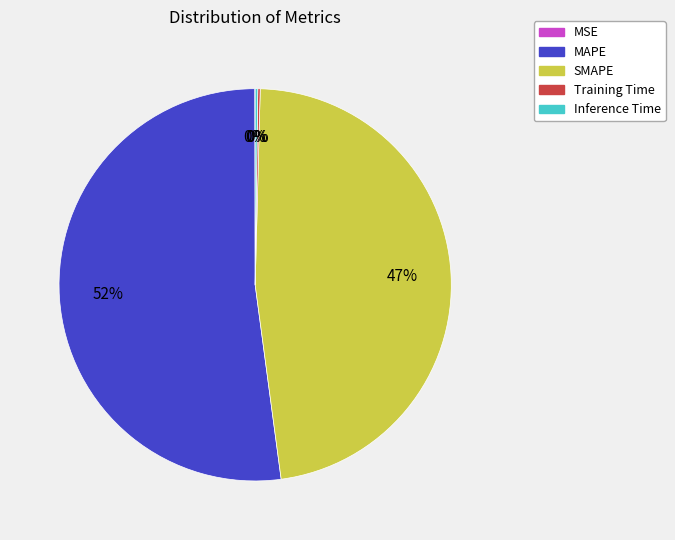

The SMAPE slice represents 38% of the pie. True or false?

False